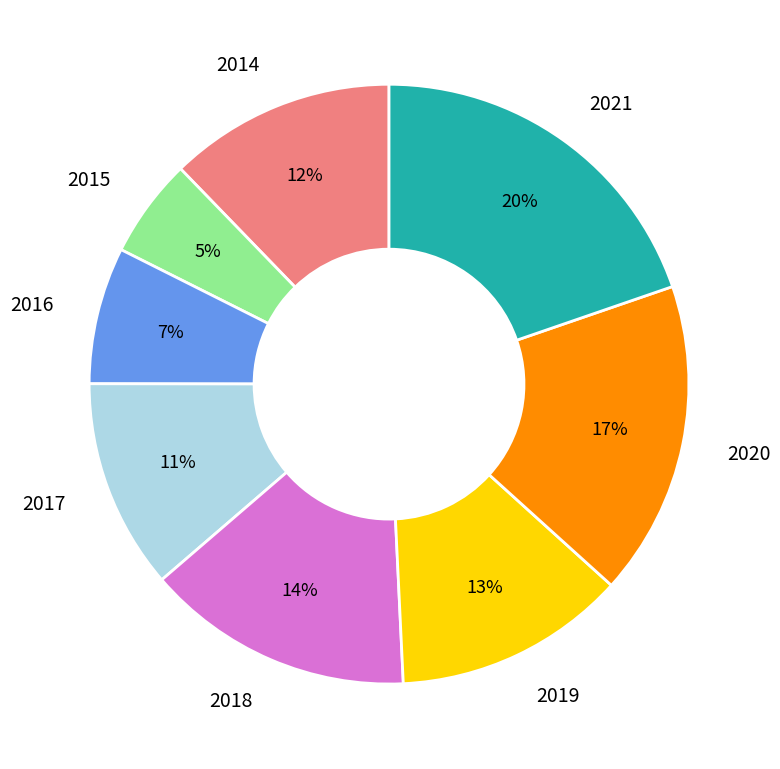

What percentage is the 2019 slice, to the nearest percent?

13%